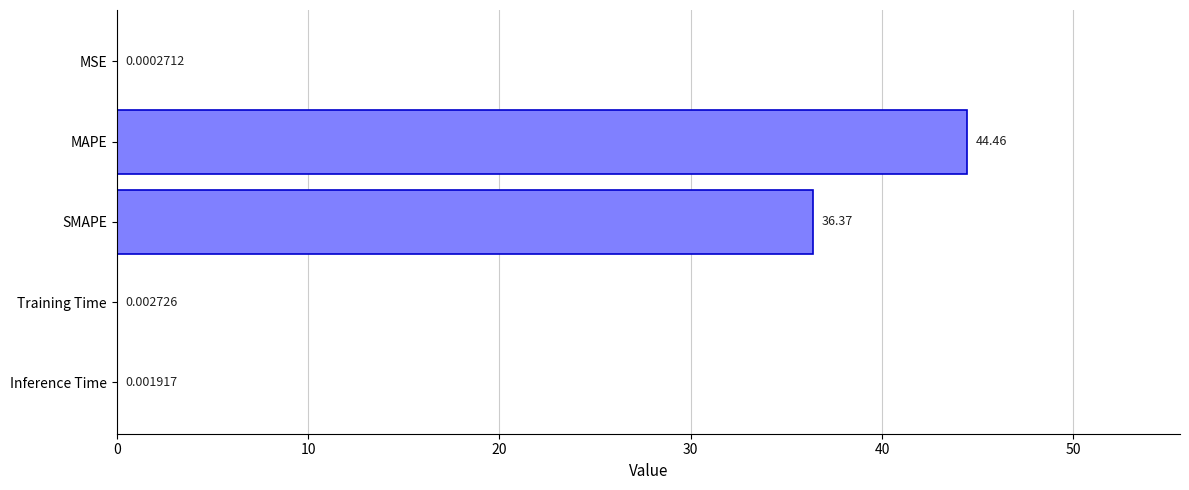

What is the sum of all values?

80.8